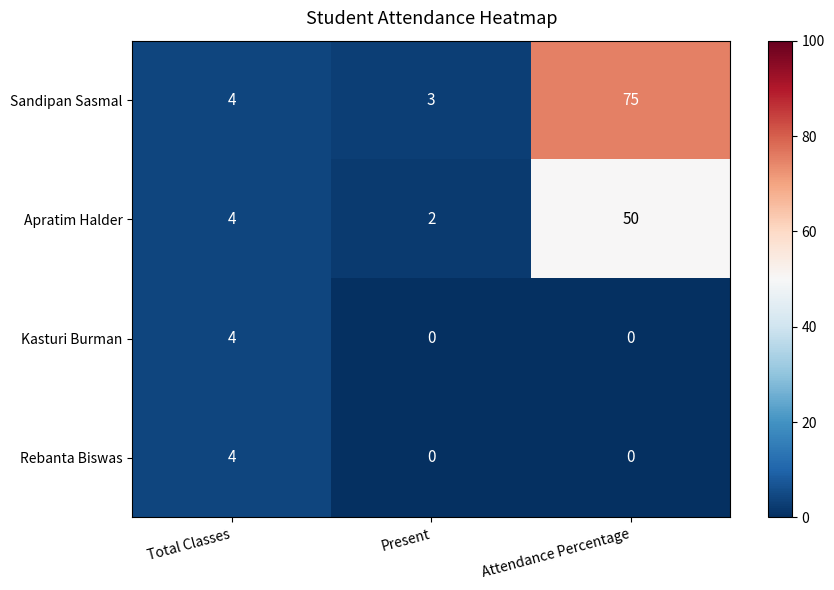

Is it true that Rebanta Biswas equals 4 at Total Classes?

True